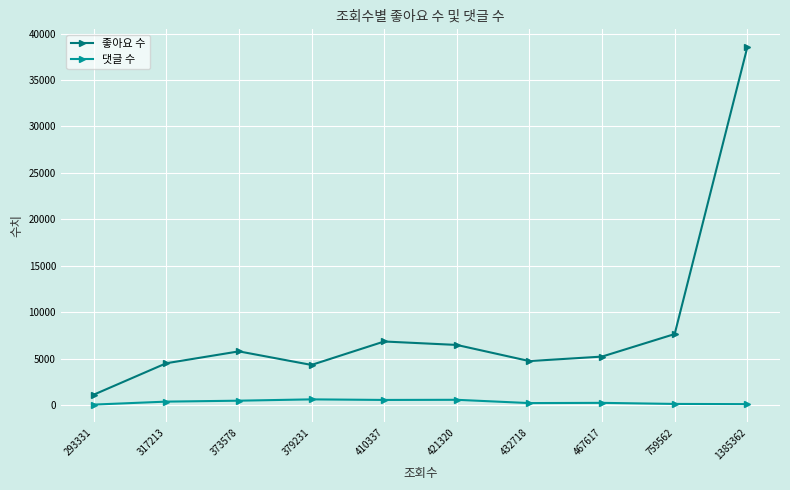

What is the highest value of the 좋아요 수 series?

38531